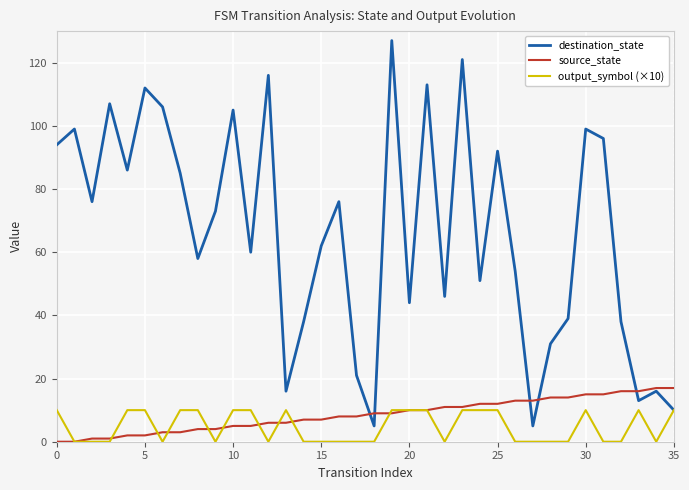

Which series has the largest range (max minus min)?

destination_state